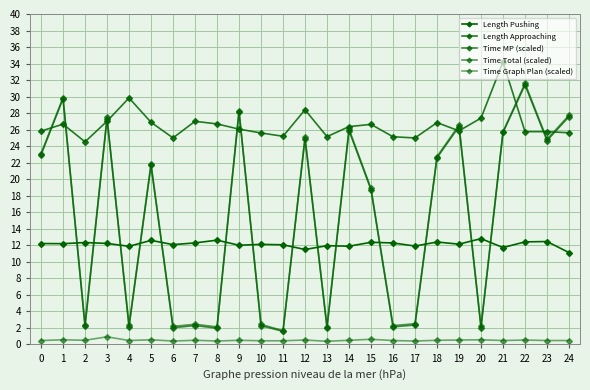

Which series has the largest total across all categories?

Length Approaching